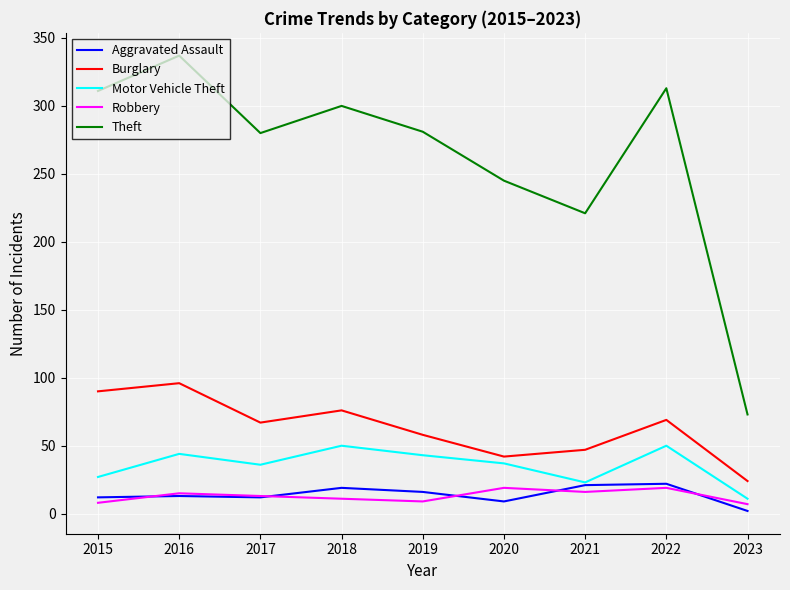

What is the total value across all series at 2017?

408